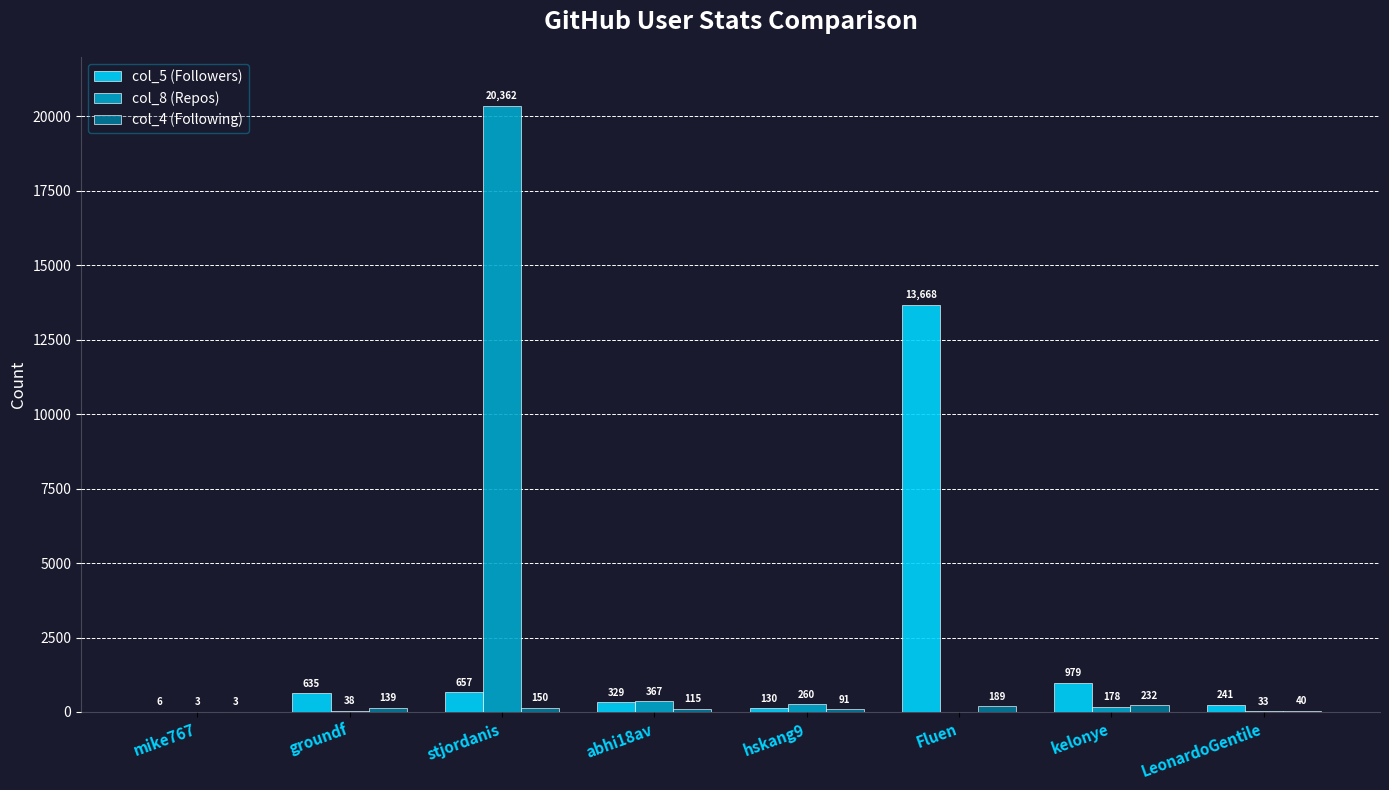

Read the col_4 (Following) value at stjordanis, to the nearest 10.

150